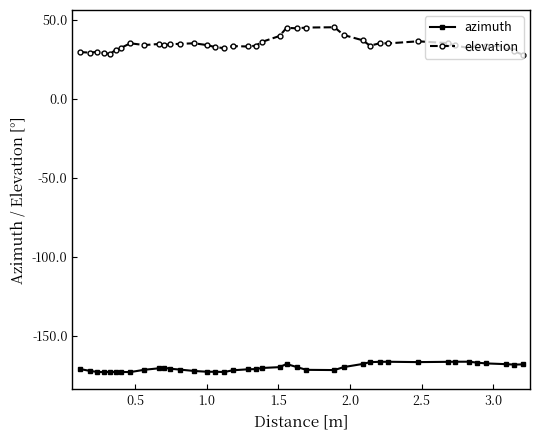

What is the sum of all azimuth values?

-6807.2